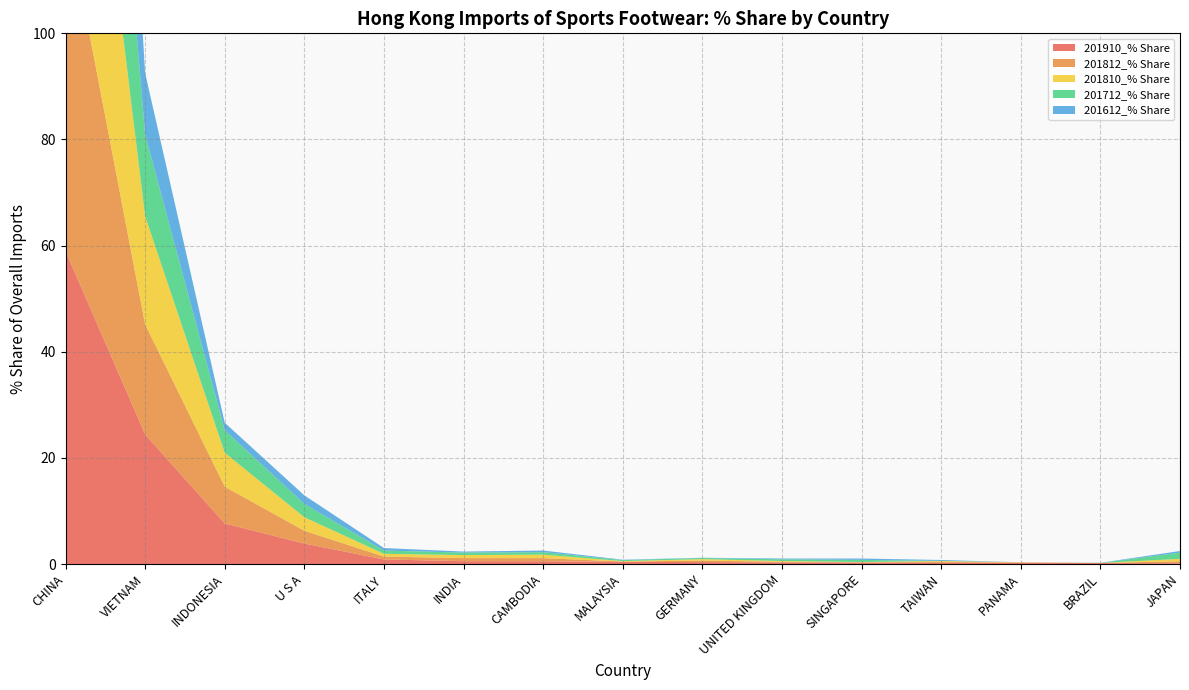

Reading left to right, transcribe all the data shown in this chart.

201910_% Share: 59.0	24.4	7.6	3.9	0.9	0.5	0.5	0.4	0.4	0.3	0.3	0.3	0.3	0.2	0.1
201812_% Share: 64.4	20.7	6.9	2.4	0.5	0.6	0.6	0.1	0.3	0.1	0.1	0.1	0.0	0.0	0.4
201810_% Share: 64.9	20.4	6.4	2.5	0.5	0.6	0.7	0.1	0.3	0.1	0.1	0.2	0.0	0.0	0.5
201712_% Share: 70.3	15.4	4.2	2.5	0.6	0.5	0.5	0.2	0.2	0.3	0.4	0.0	0.0	0.0	1.2
201612_% Share: 81.6	11.6	1.4	1.6	0.5	0.2	0.3	0.1	0.1	0.1	0.3	0.2	0.0	0.0	0.3